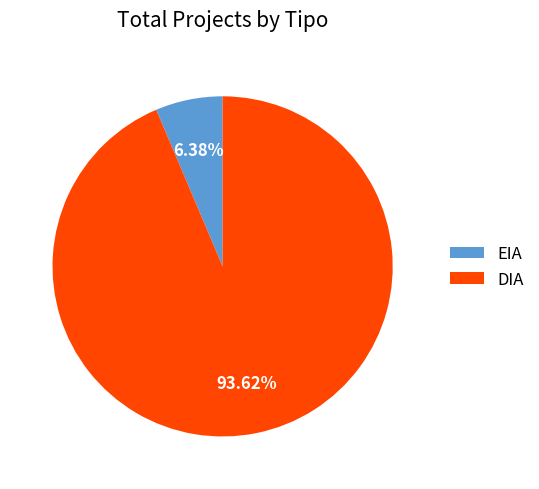

Approximately how many times larger is the value at EIA compared to DIA?

0.1